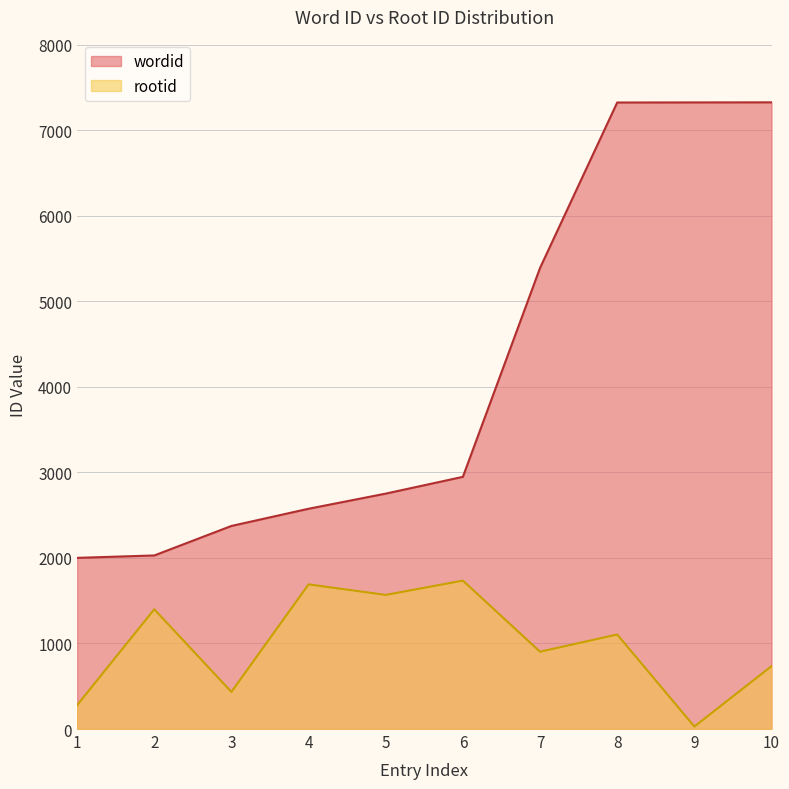

True or false: wordid has a value of 2001 at 1.

True